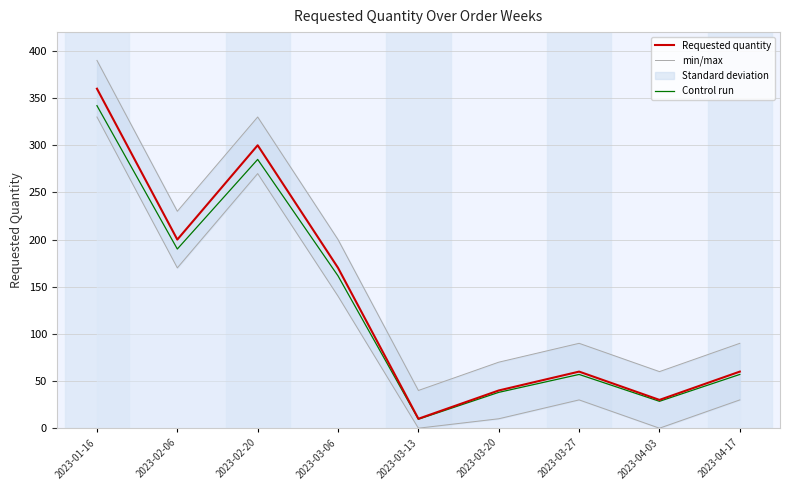

The min/max series shows 40.0 at 2023-03-13. True or false?

True